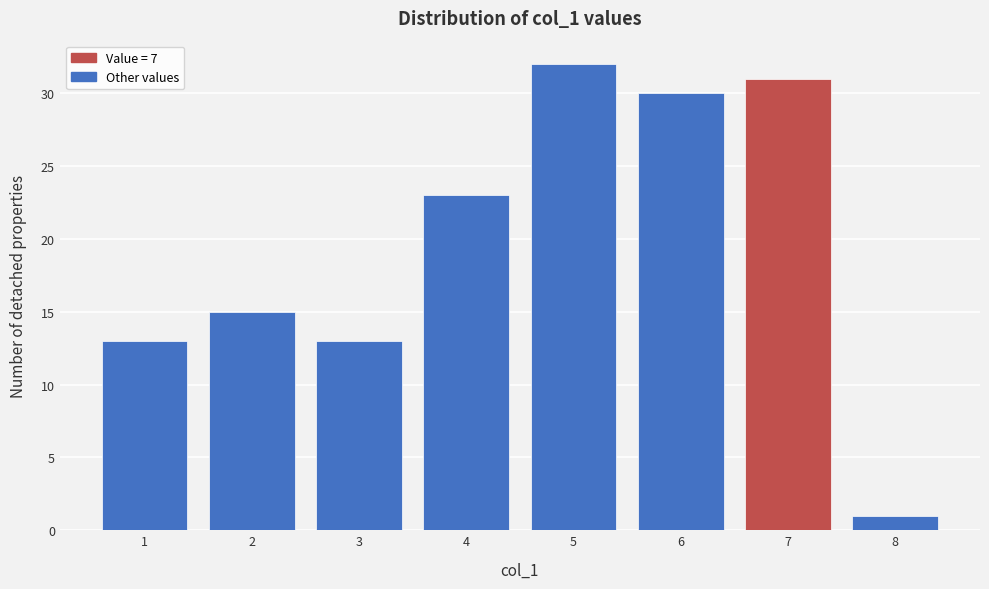

Reading left to right, what are all the values shown in this chart?

1=13	2=15	3=13	4=23	5=32	6=30	7=31	8=1